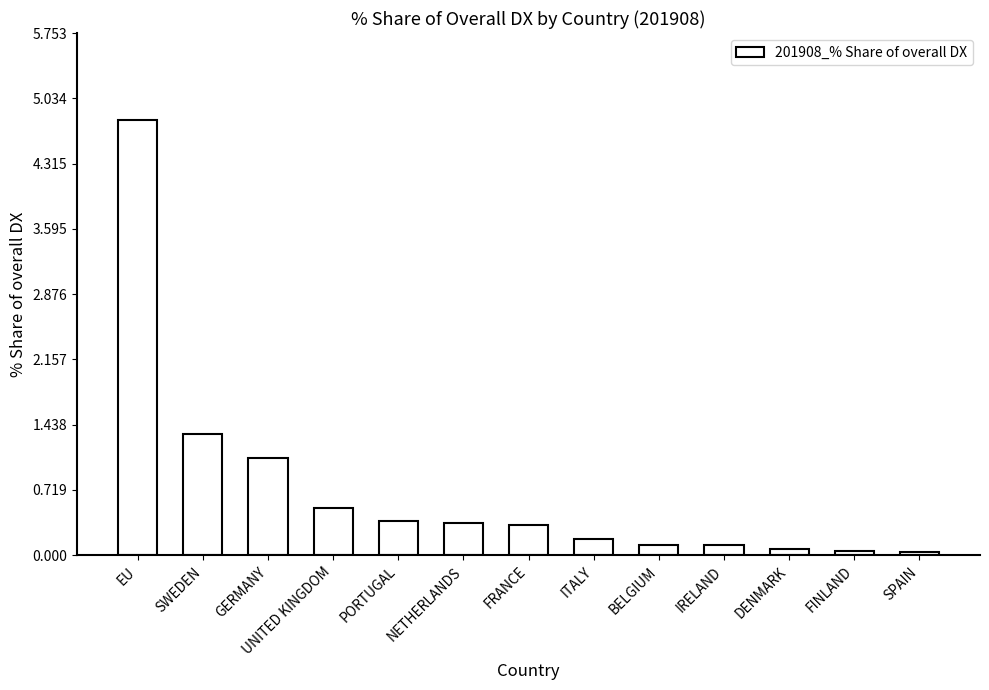

What is the sum of the values at UNITED KINGDOM and ITALY?

0.7